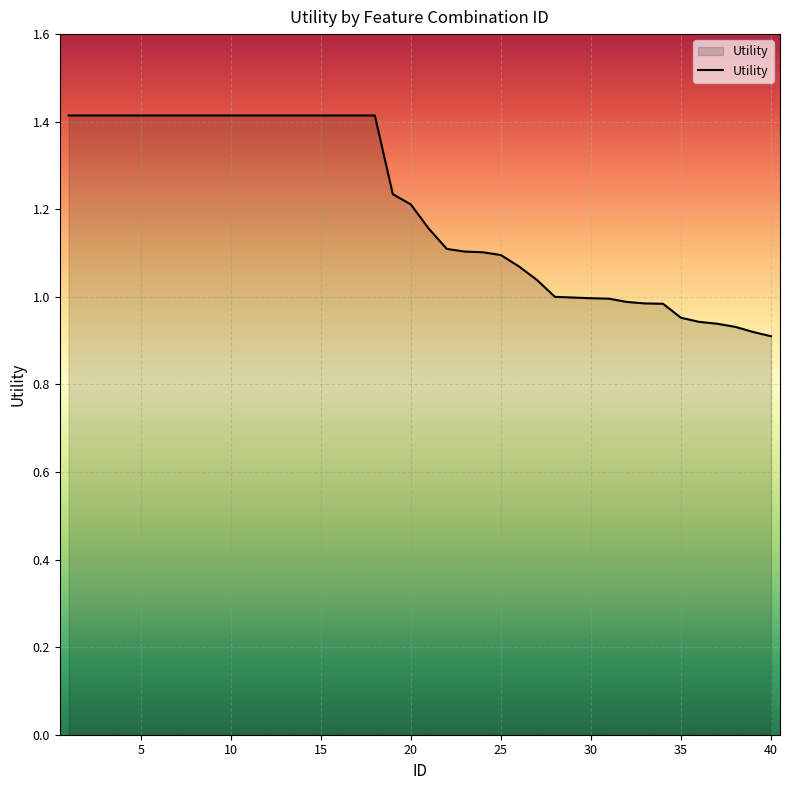

What is the difference between the maximum and minimum values?

0.5